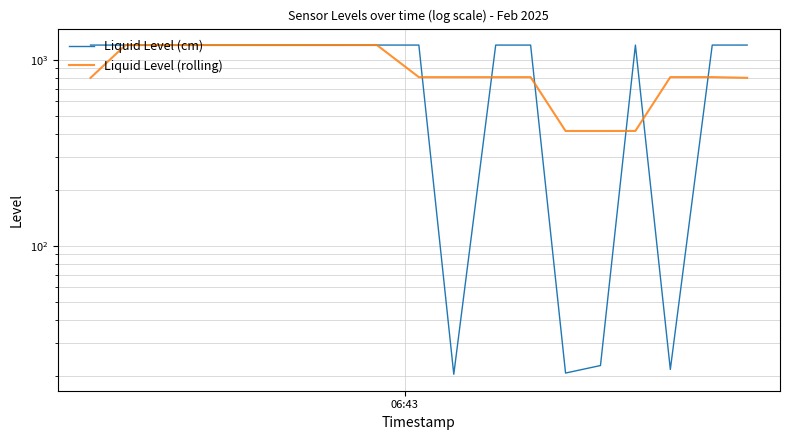

Reading right to left, list all the values displayed in this chart.

Liquid Level (cm): 1199.8	1200.0	21.7	1199.8	22.8	20.7	1199.8	1199.8	20.4	1199.8	1200.0	1199.9	1199.6	1199.8	1199.7	1199.8	1199.9	1199.7	1199.8
Liquid Level (rolling): 799.9	807.2	807.2	414.8	414.4	414.4	806.8	806.7	806.7	806.7	1199.9	1199.8	1199.8	1199.7	1199.8	1199.8	1199.8	1199.8	799.8